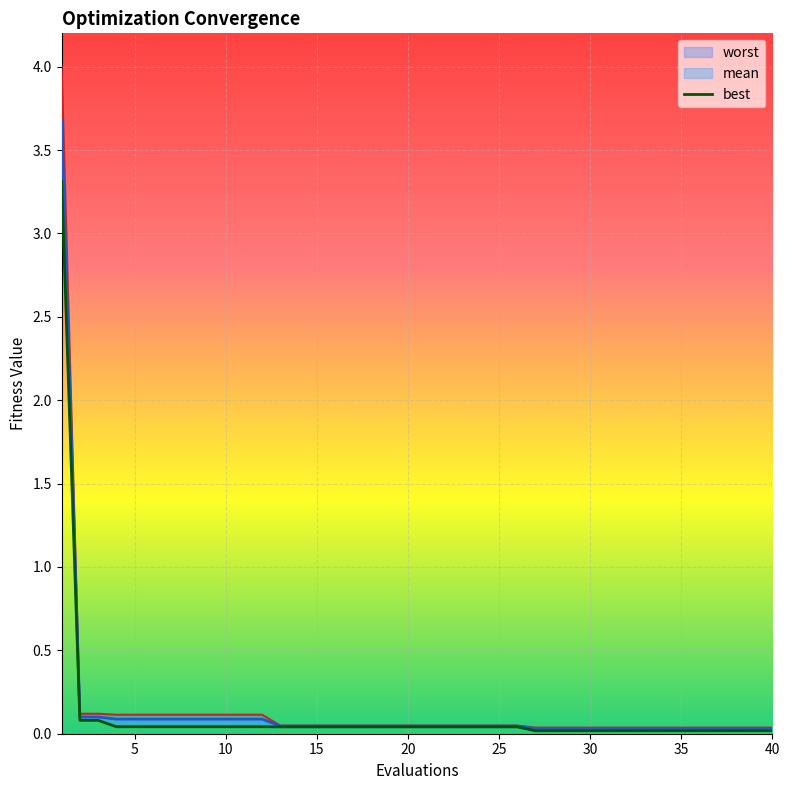

The mean series shows 0.1 at 11. True or false?

True